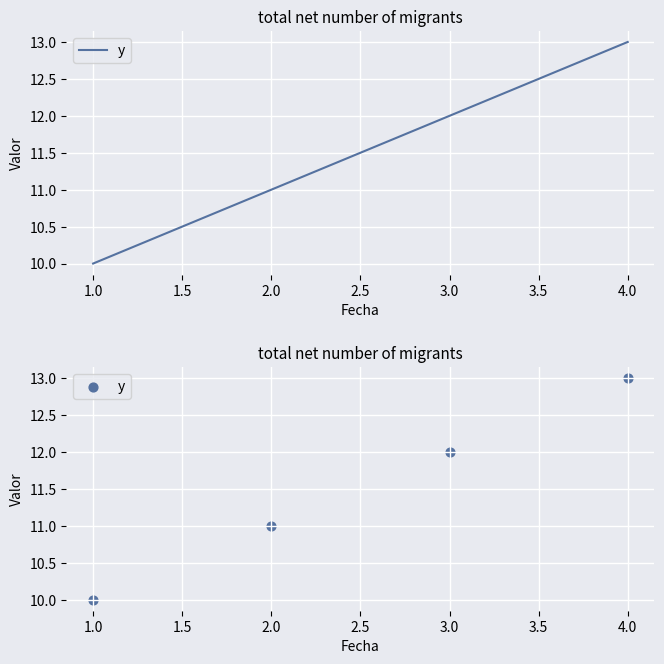

Which has a higher value, 1.0 or 3.0?

3.0